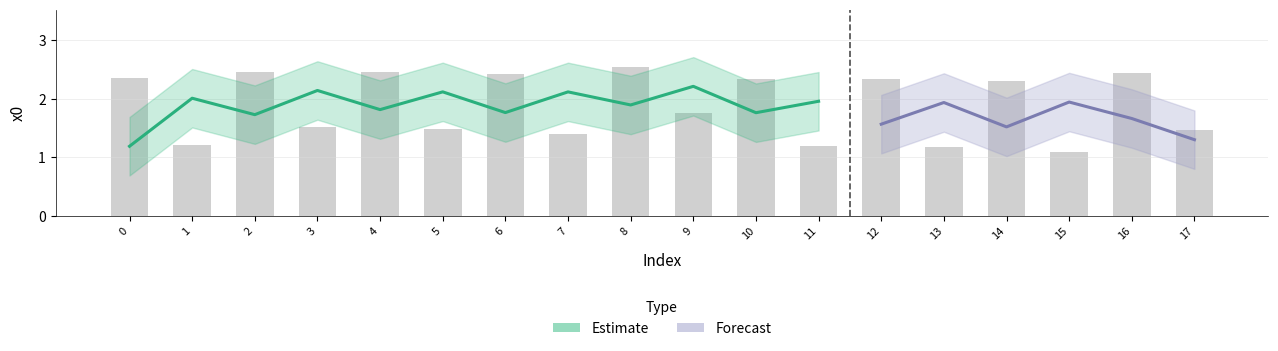

The value at 0 is 4.2. True or false?

False